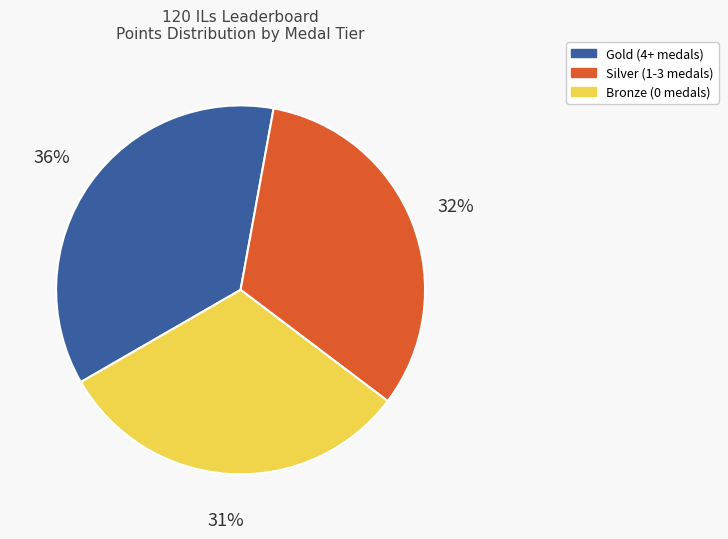

To the nearest percent, what is the difference between the largest and smallest slice percentages?

5%